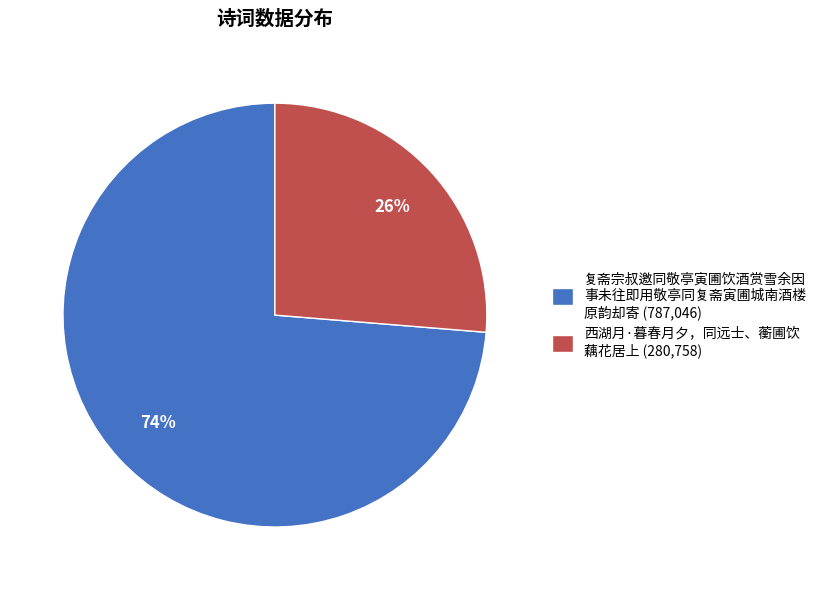

What is the majority slice?

复斋宗叔邀同敬亭寅圃饮酒赏雪余因 事未往即用敬亭同复斋寅圃城南酒楼 原韵却寄 (787,046)